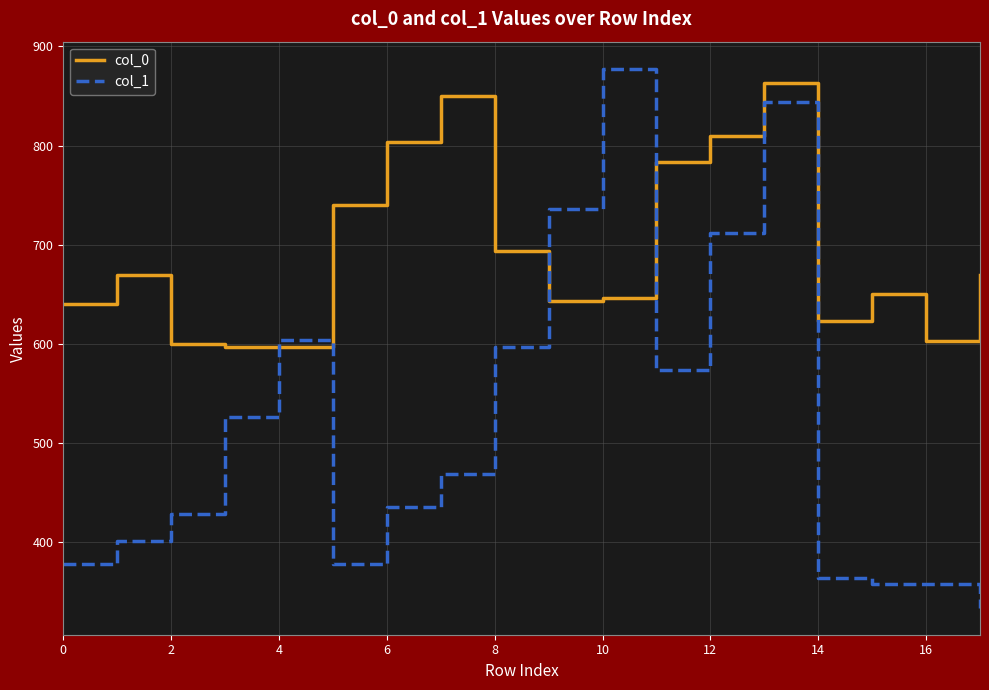

Which series has the largest range (max minus min)?

col_1